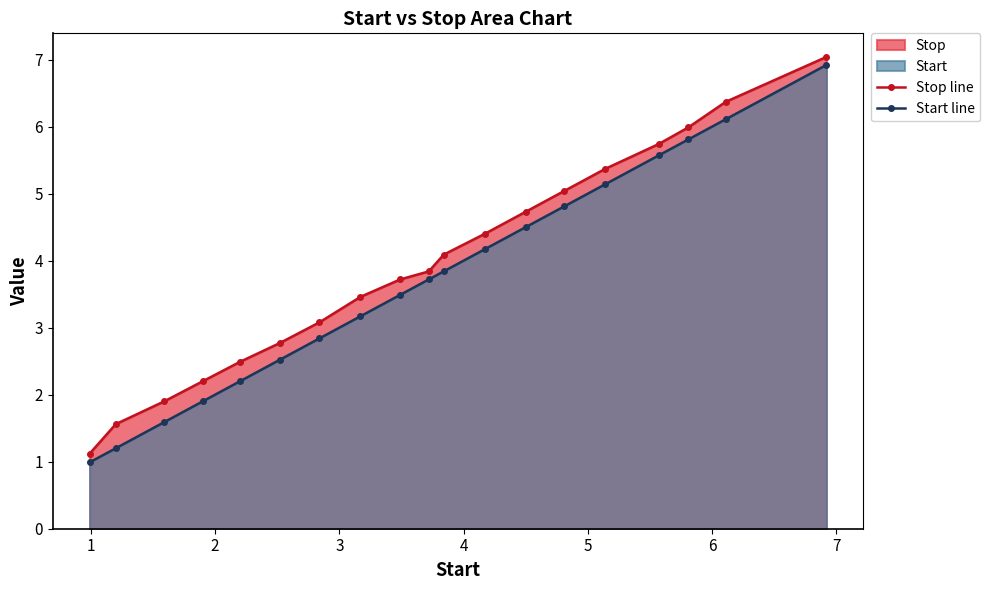

Which series has the widest spread of values?

Start line